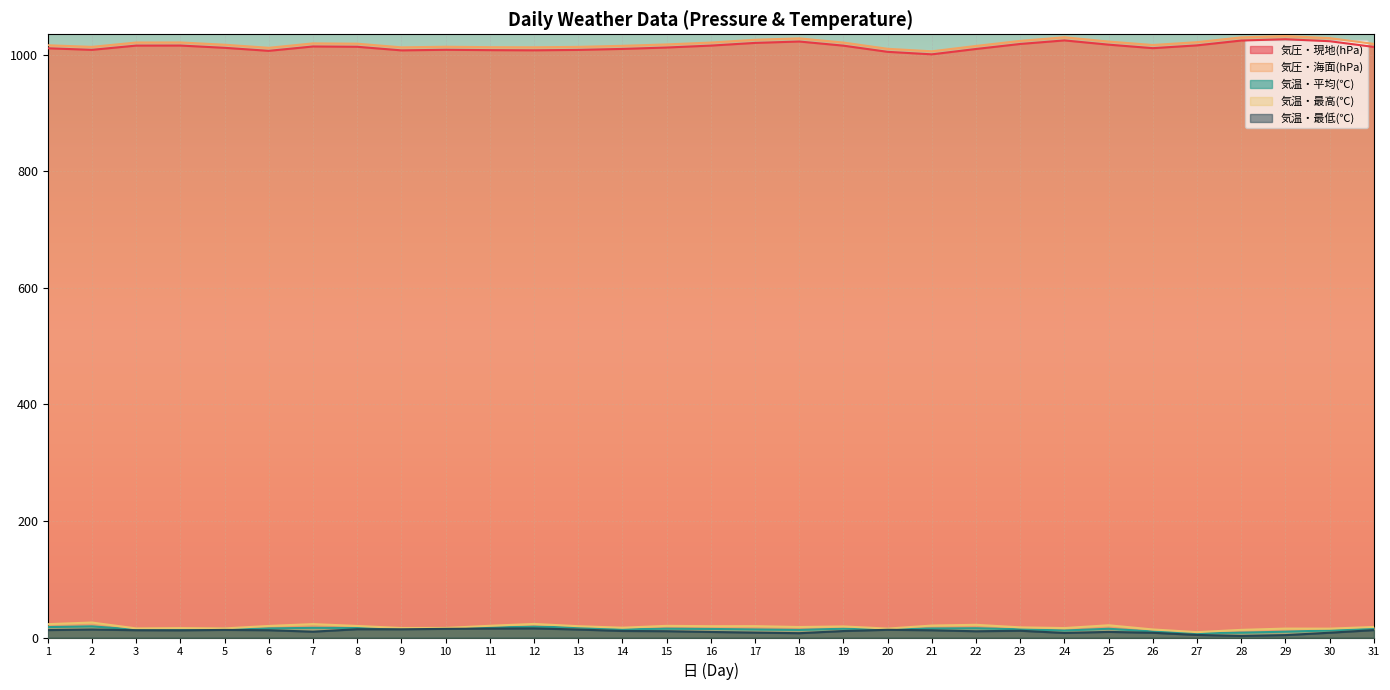

True or false: 気圧・海面(hPa) and 気温・最低(℃) cross at least once.

False